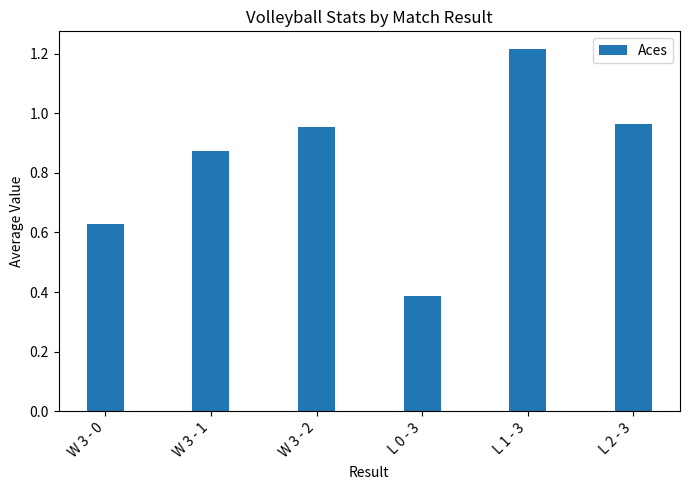

True or false: the data shows 0.4 at W 3 - 0.

False